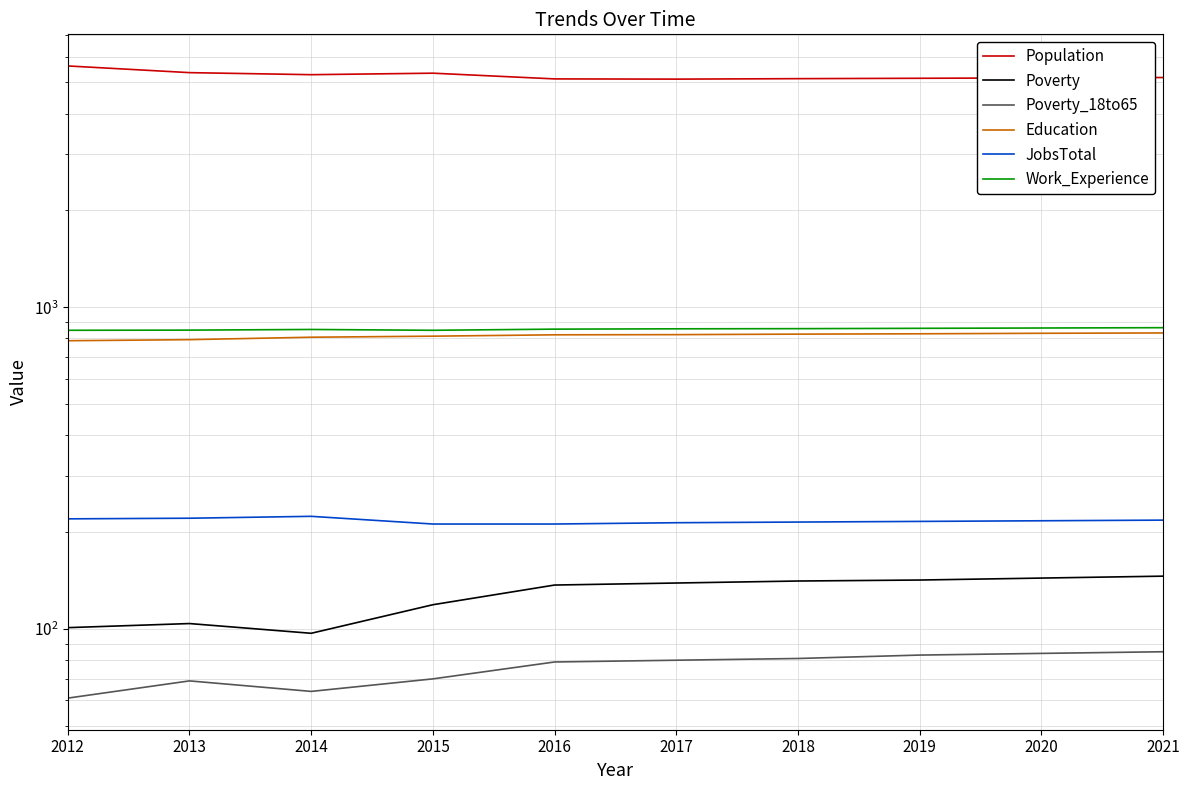

At which label does Poverty_18to65 reach its minimum?

2012